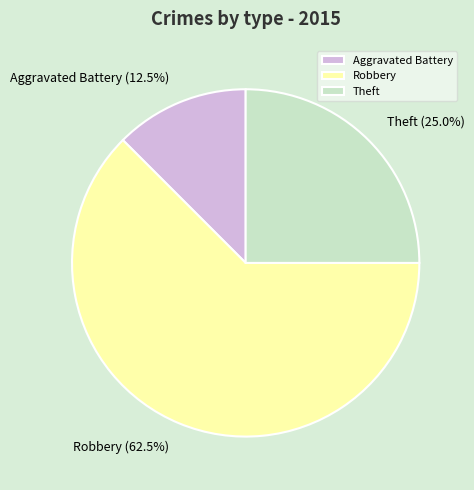

What is the largest slice in the pie chart?

Robbery